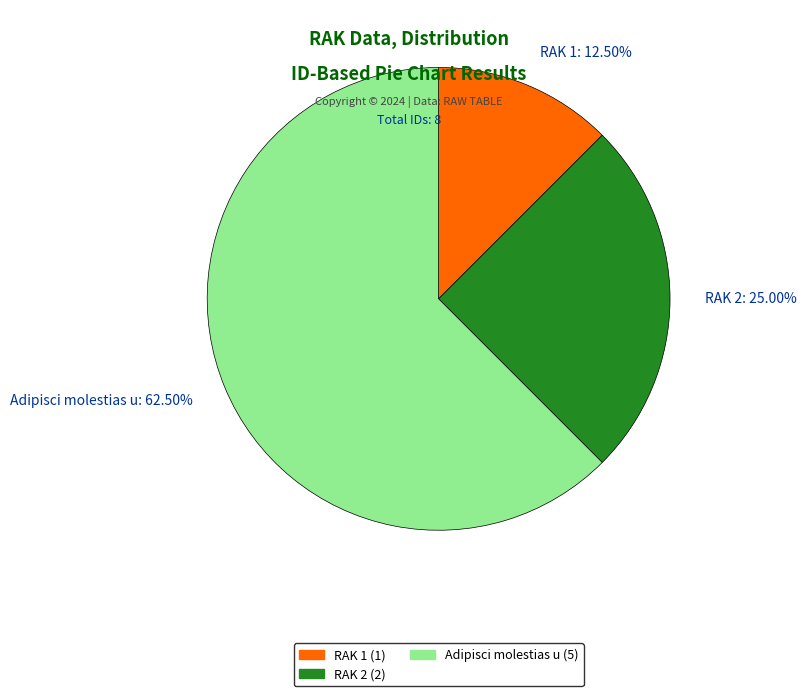

How many segments does this pie chart have?

3